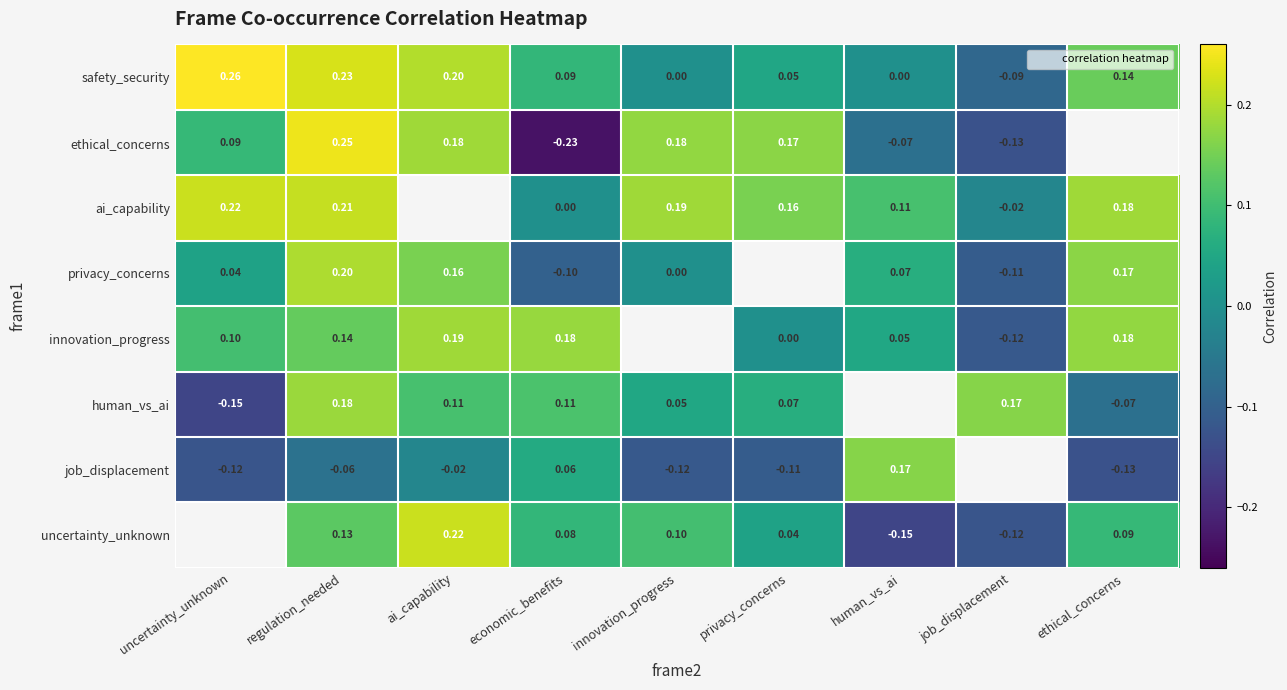

Is the value of ethical_concerns at job_displacement greater than the value of privacy_concerns at job_displacement?

No